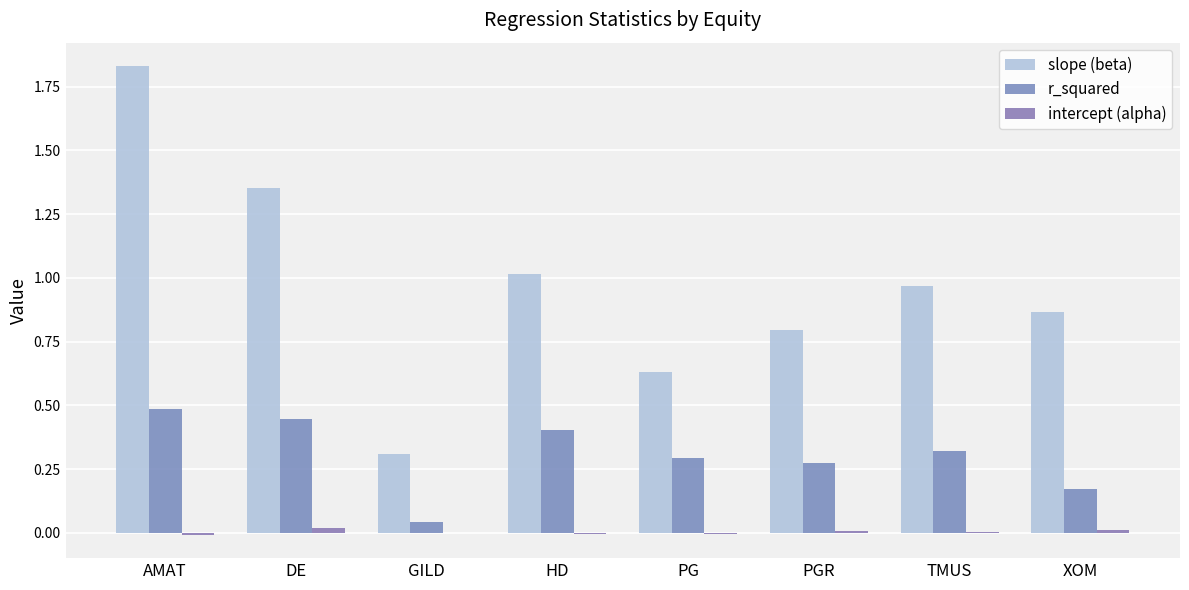

At which label is slope (beta) closest to 1?

HD